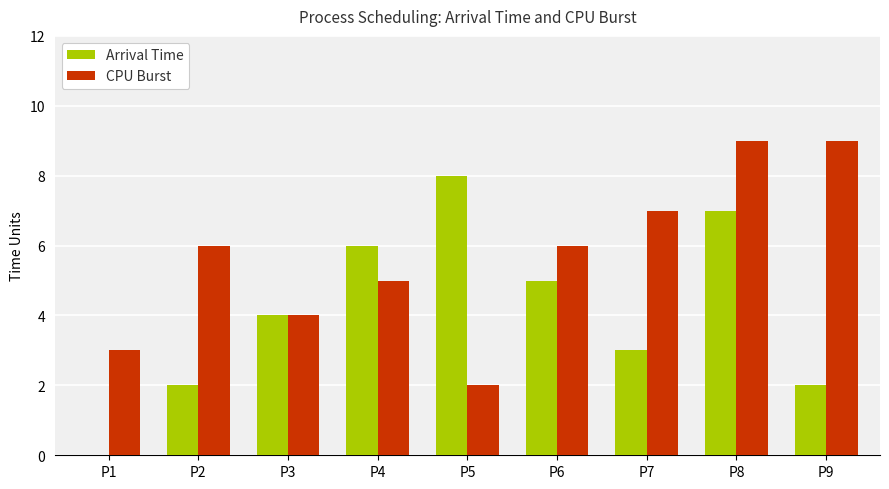

What is the difference between the CPU Burst values at P1 and P4?

2